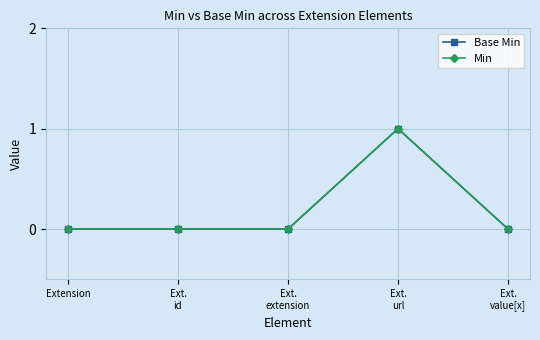

True or false: Base Min has more than 1 interior local peaks.

False